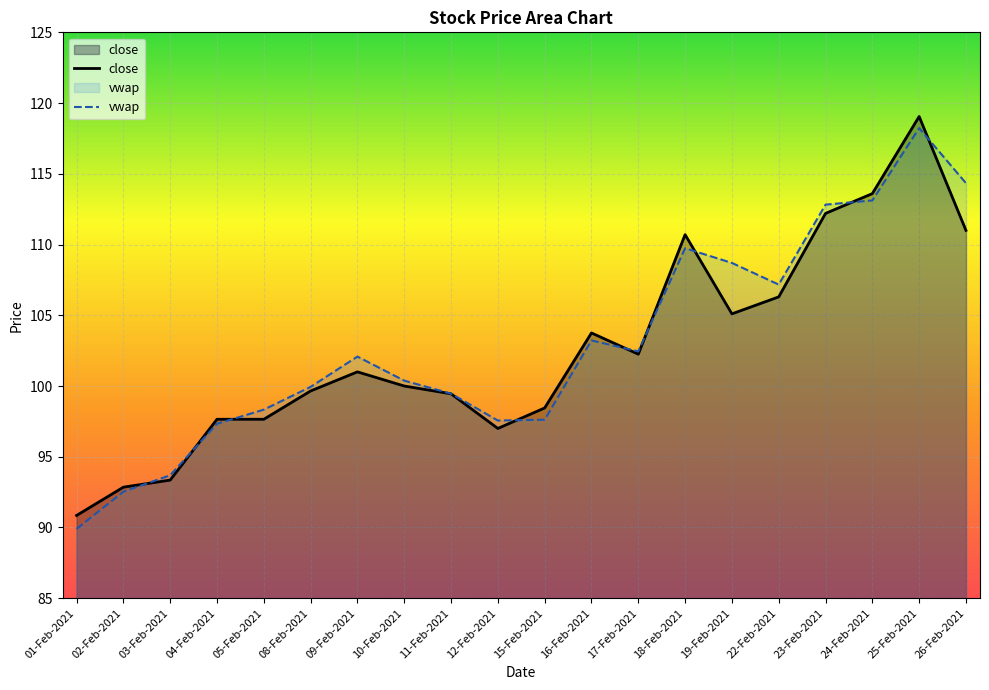

Where is the first local maximum for close?

09-Feb-2021